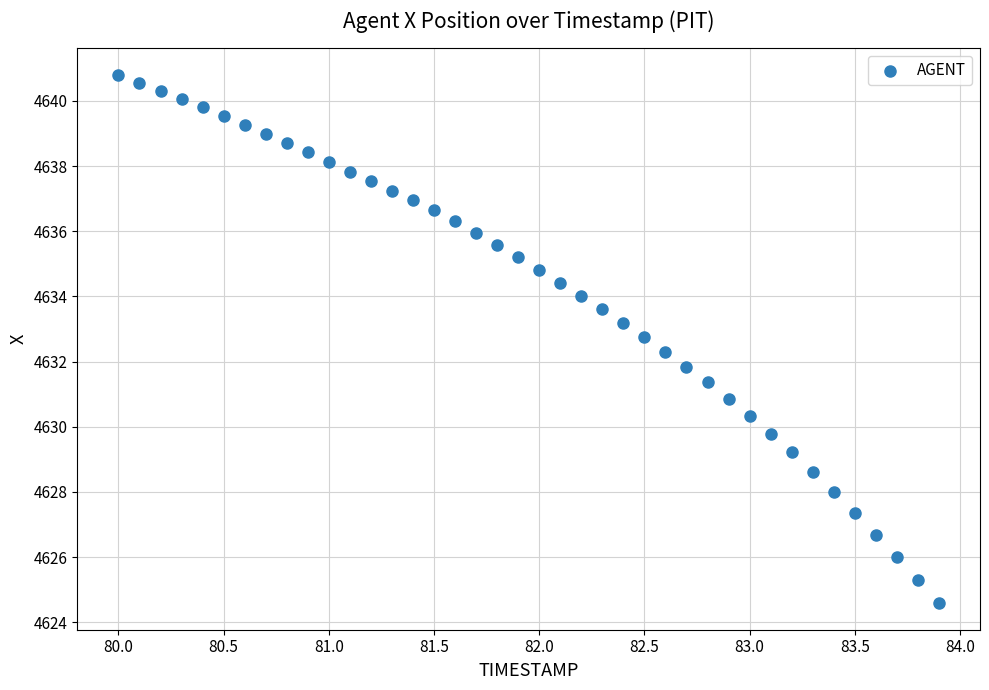

What is the range of Y values (max minus min)?

16.2